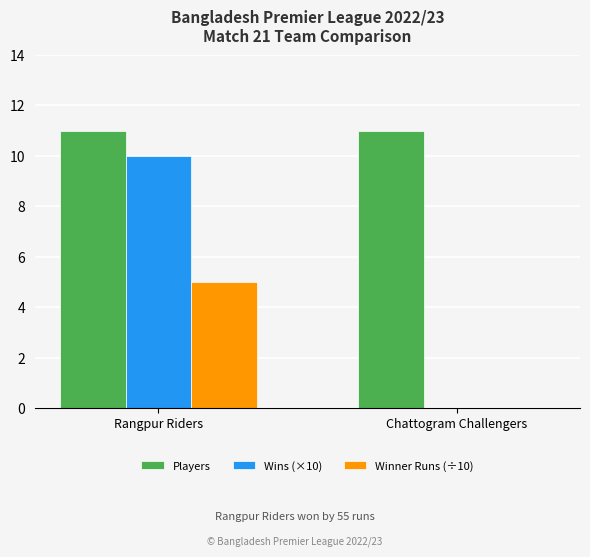

What is the sum of all Players values?

22